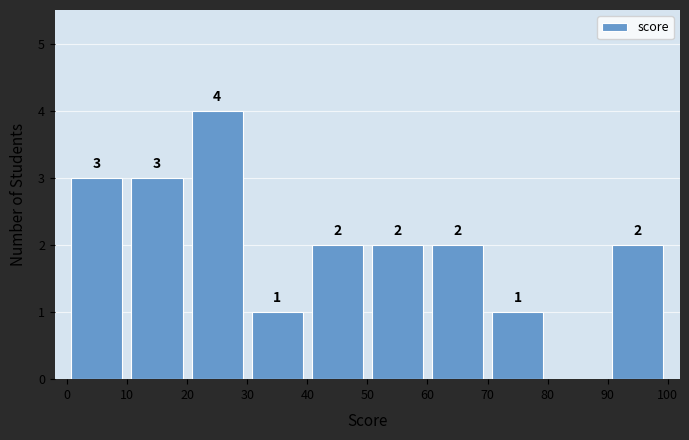

Over which range of the x-axis is the bar tallest?

20 to 30